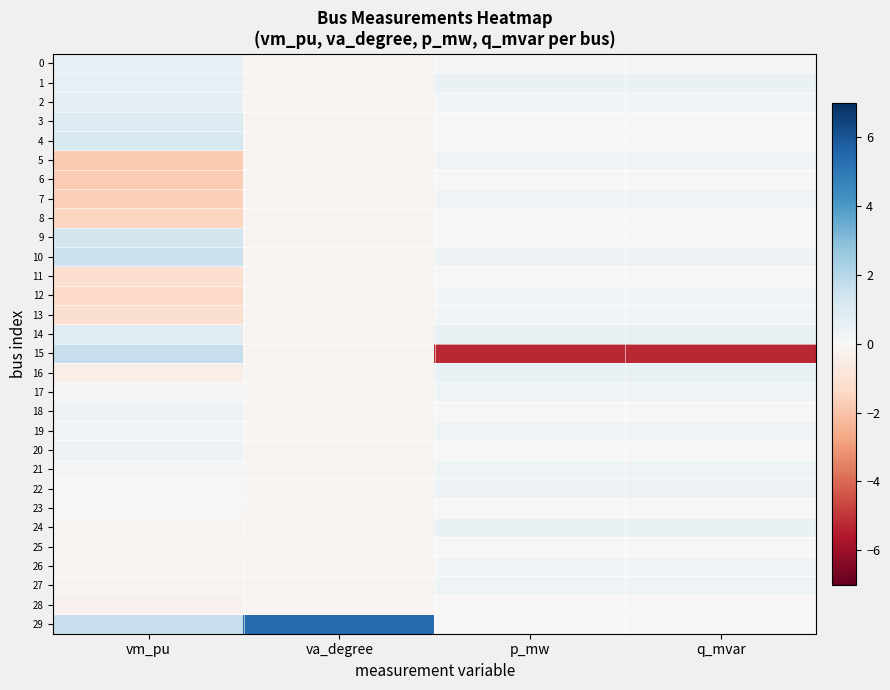

At which category is the sum across all series the highest?

p_mw